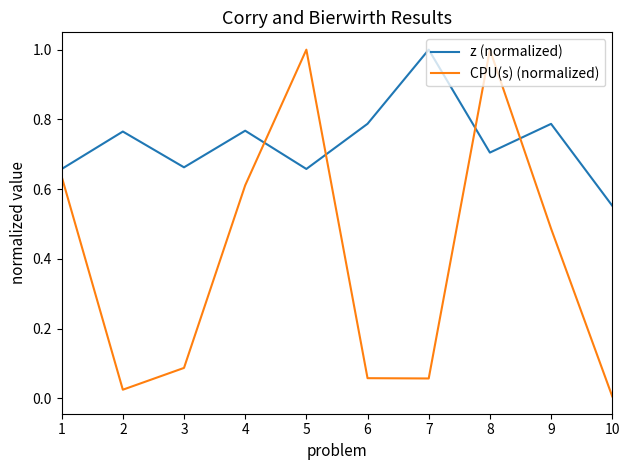

What is the difference between the maximum and minimum values in the CPU(s) (normalized) series?

1.0